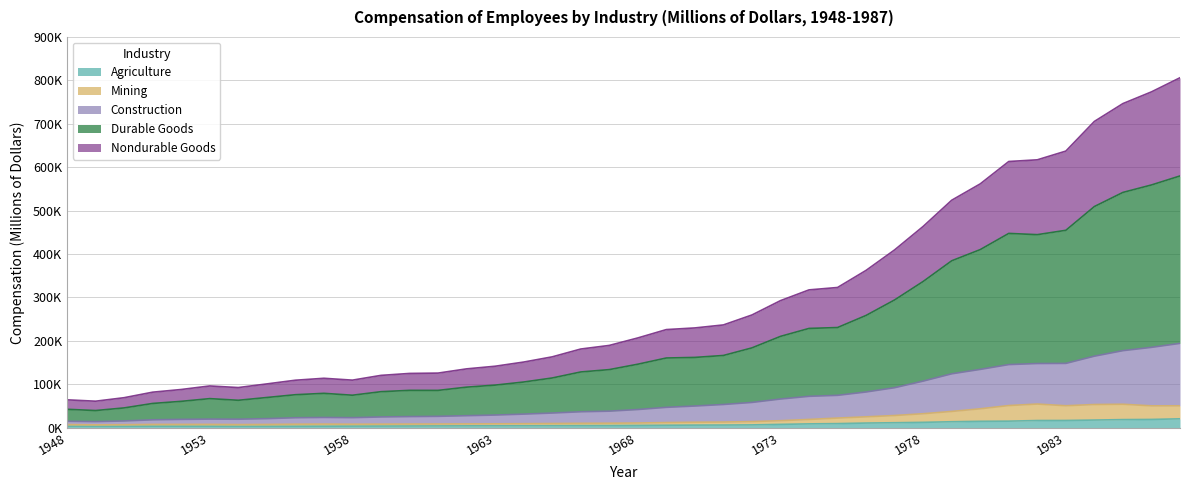

At which category does Mining reach its first local valley?

1949